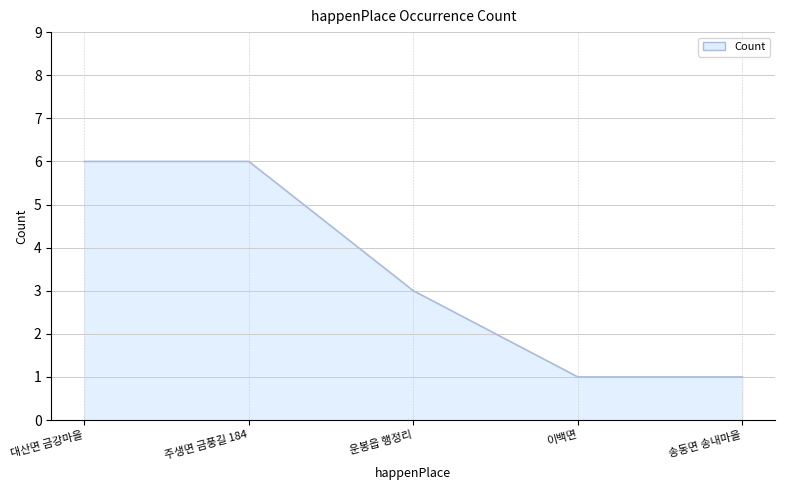

What position from the left is 운봉읍 행정리?

3